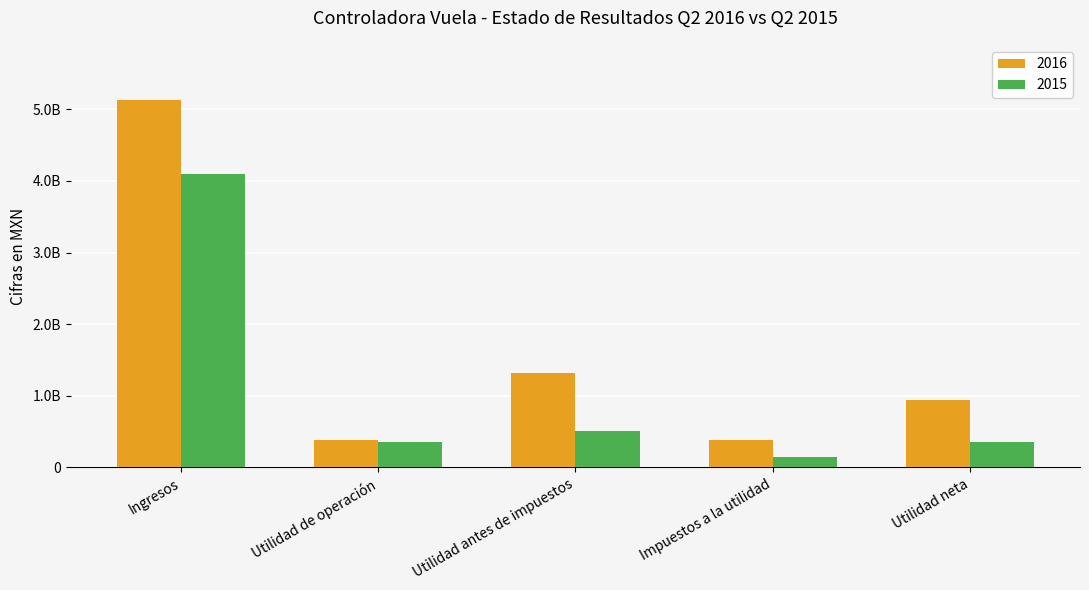

What is the sum of the 2016 values at Utilidad de operación and Ingresos?

5518697000